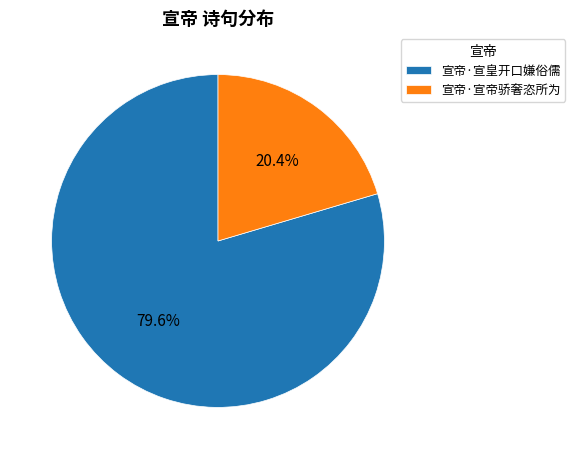

To the nearest percent, what is the difference between the 宣帝·宣皇开口嫌俗儒 and 宣帝·宣帝骄奢恣所为 slice percentages?

59%